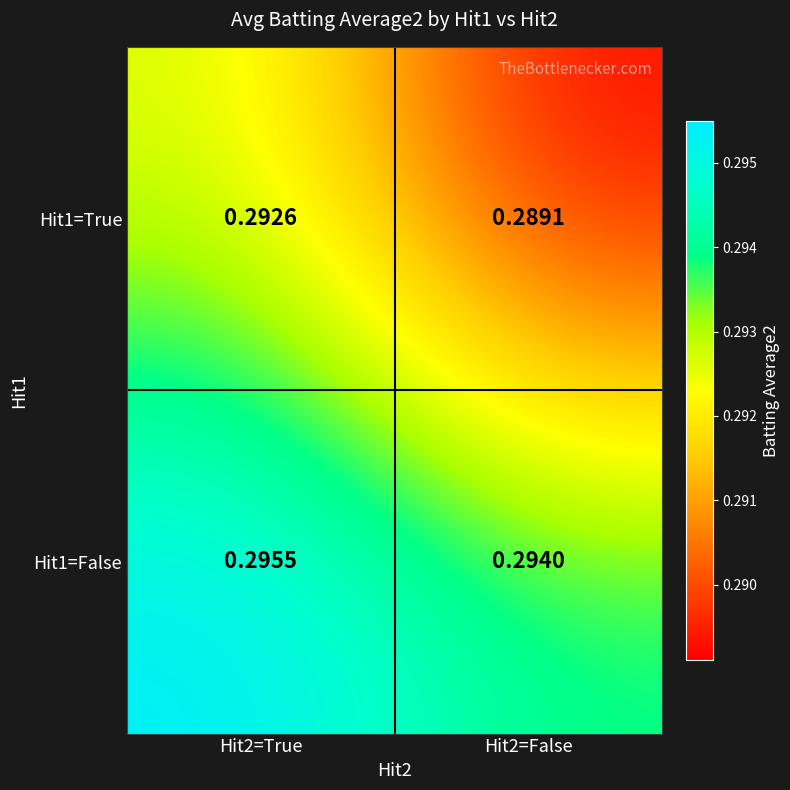

Is the value of Hit1=True at Hit2=False greater than the value of Hit1=False at Hit2=True?

No